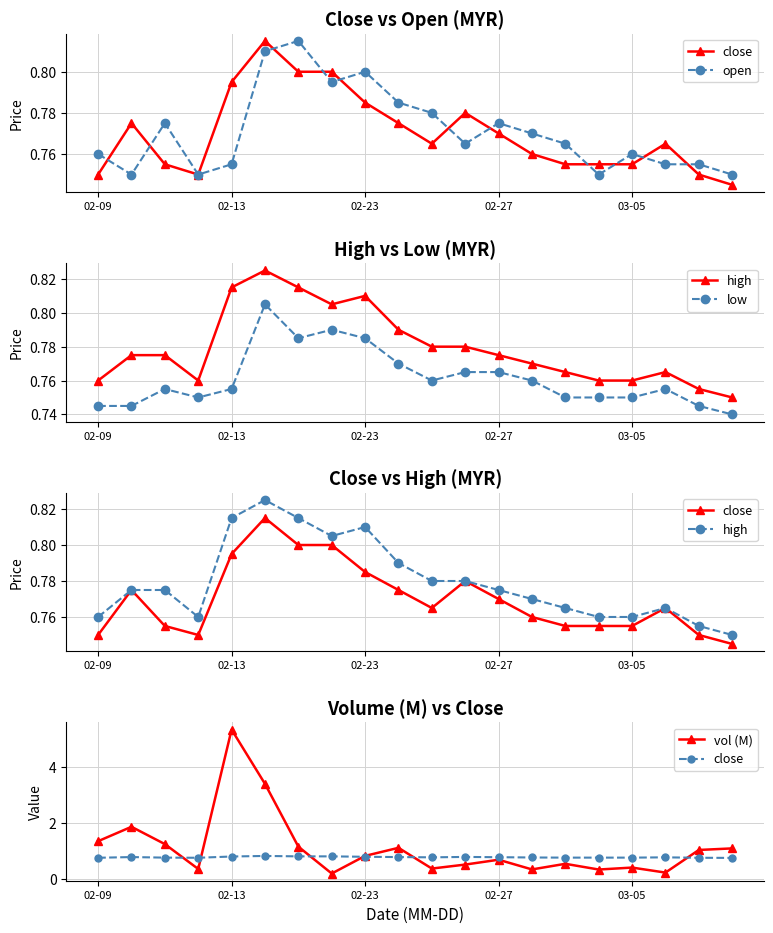

True or false: open has a value of 1.2 at 6.

False